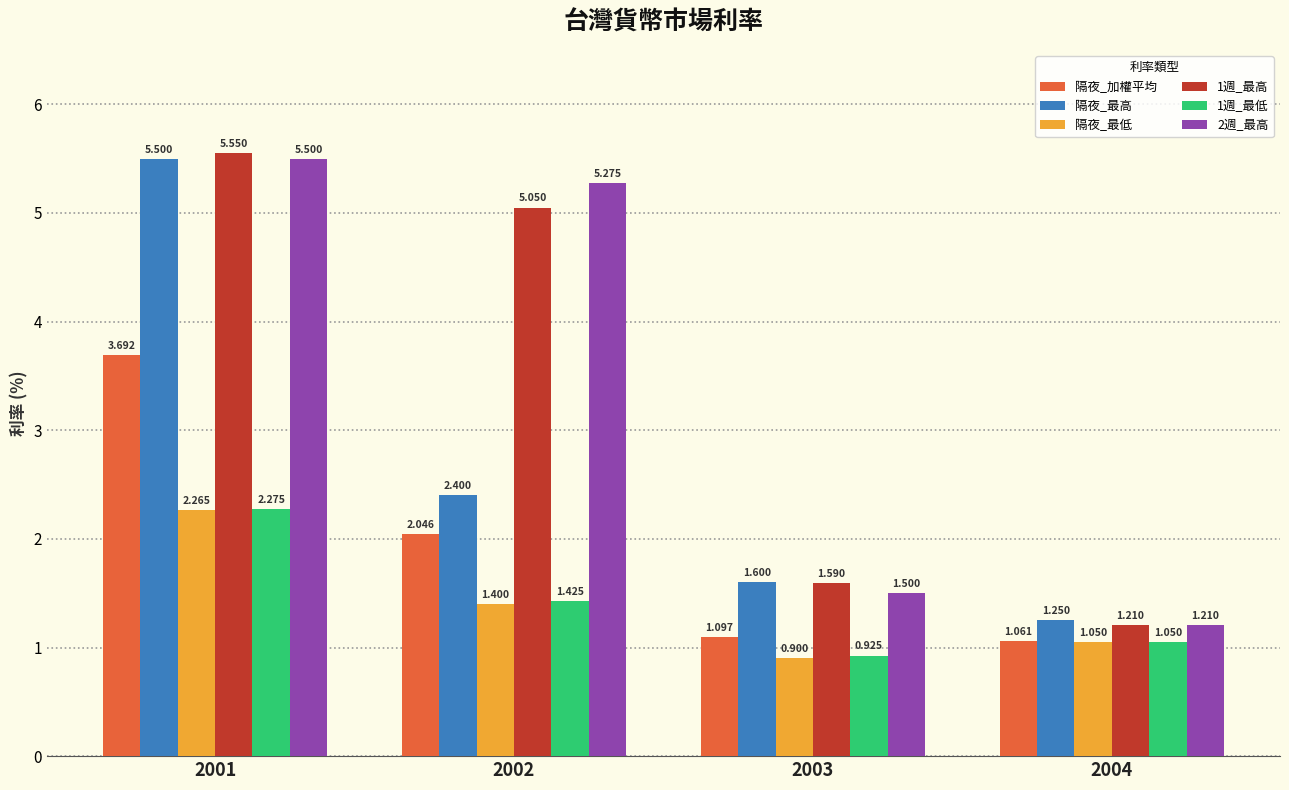

What is the difference between the maximum and minimum values in the 隔夜_最低 series?

1.4